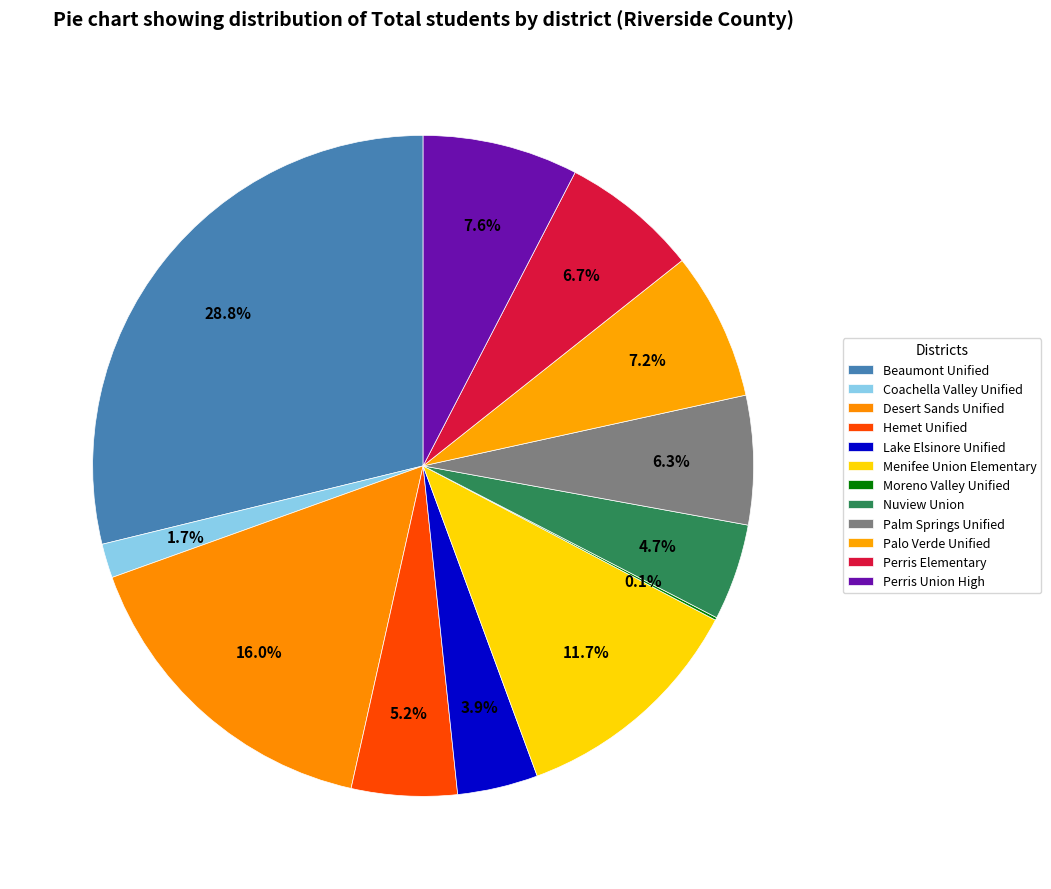

What percentage do Coachella Valley Unified and Palo Verde Unified together represent?

8.9%